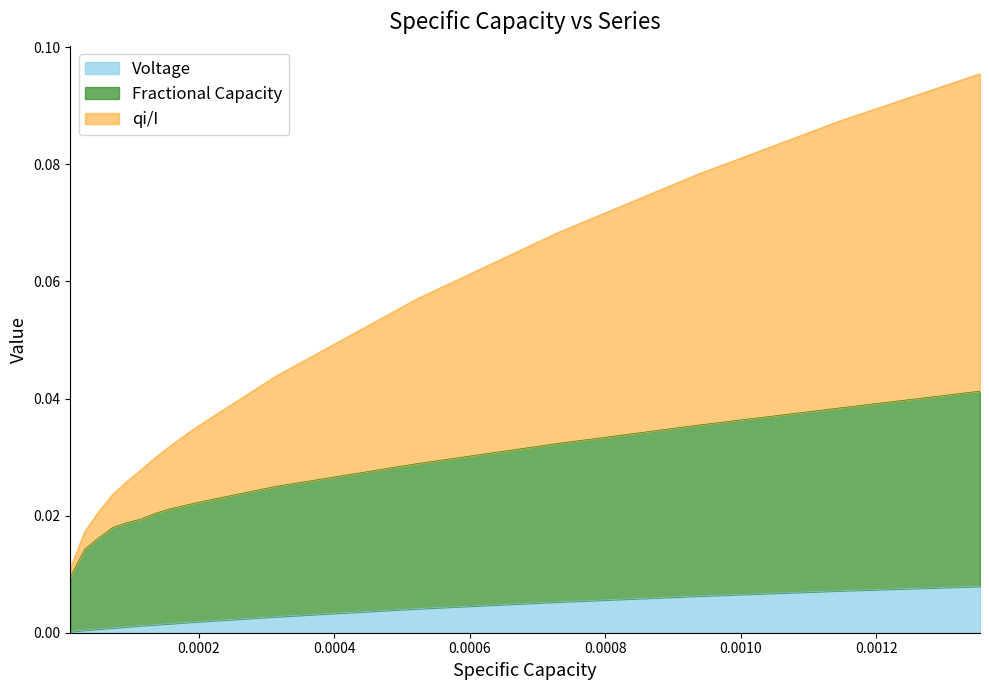

What is the difference between the second highest and minimum values in the qi/I series?

0.1